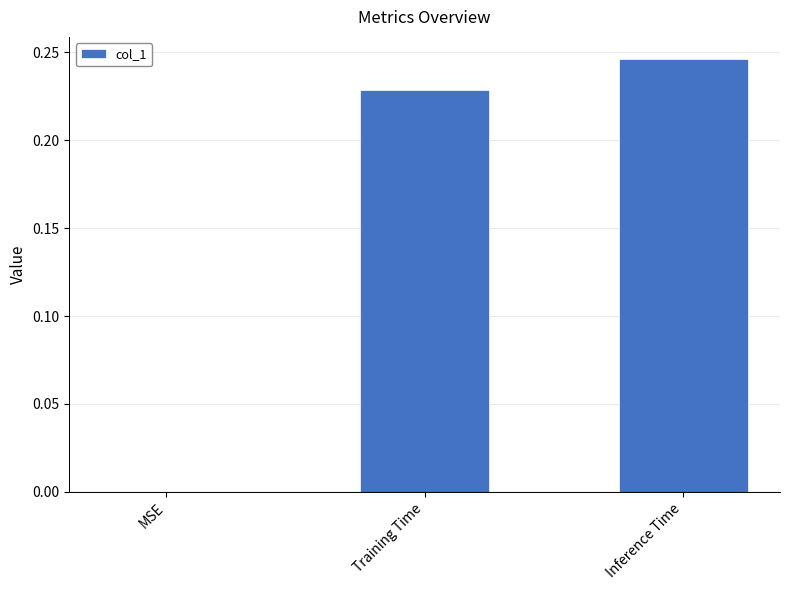

How many values are above zero?

2